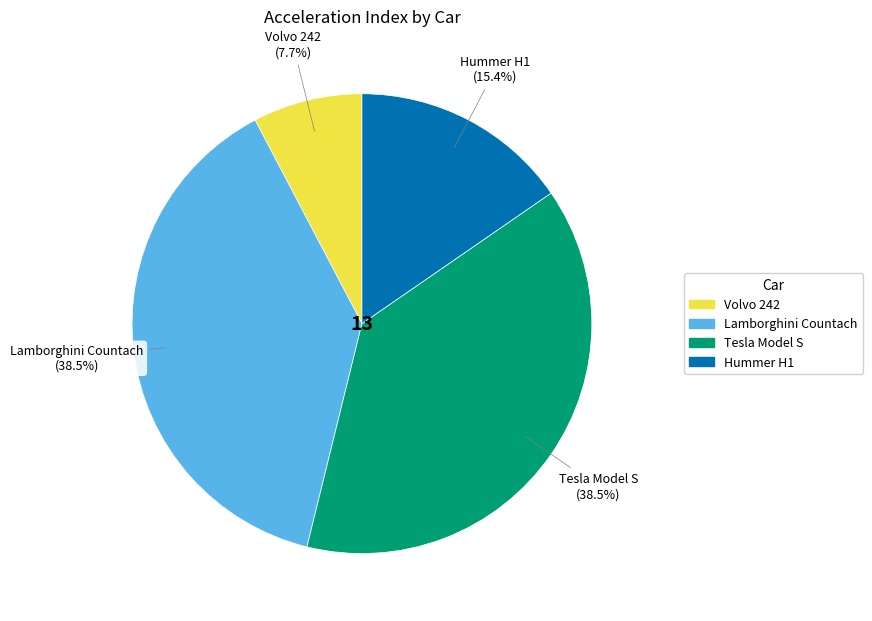

To the nearest percent, what is the difference between the largest and smallest slice percentages?

31%